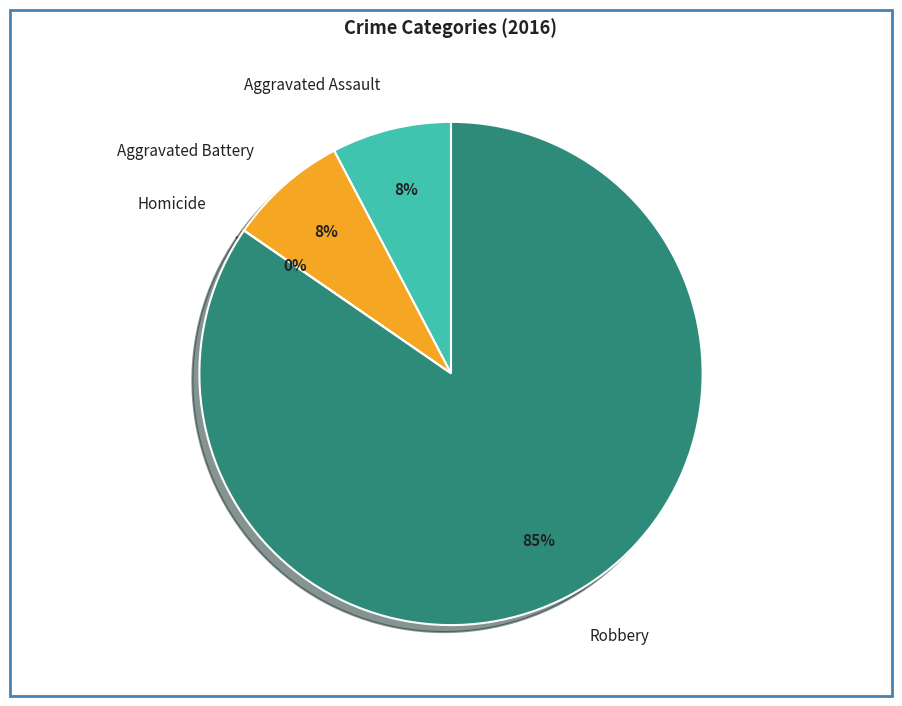

The Aggravated Battery slice represents 3% of the pie. True or false?

False